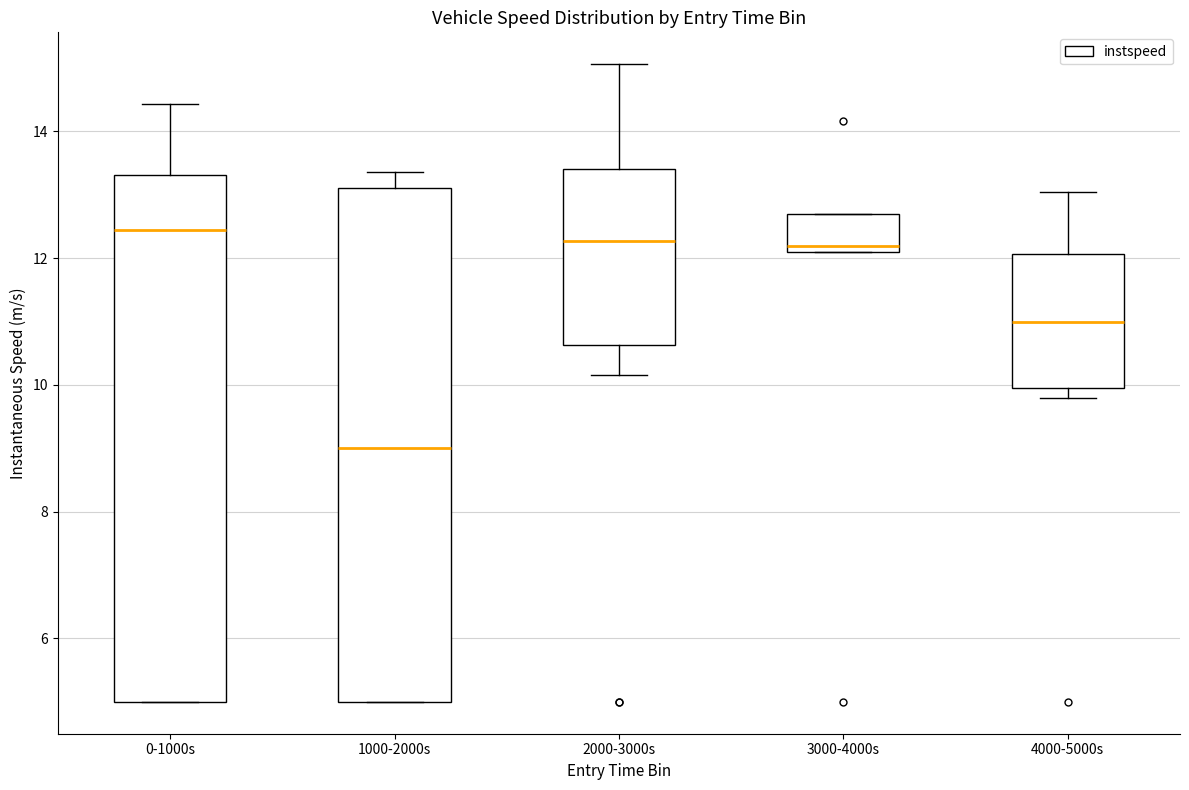

Which box has the lowest median line?

1000-2000s